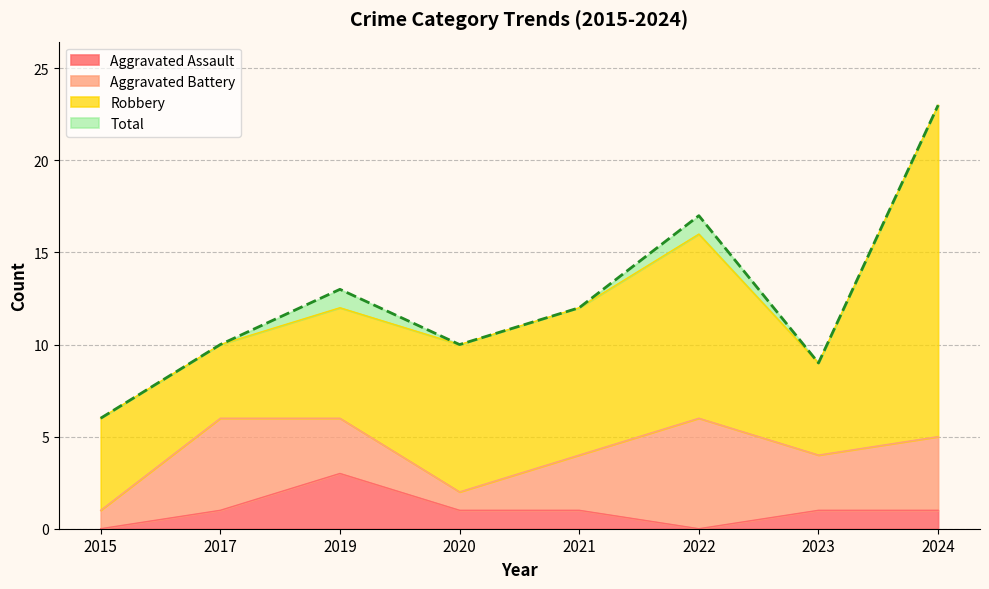

Between 2021 and 2020, which is larger?

2021